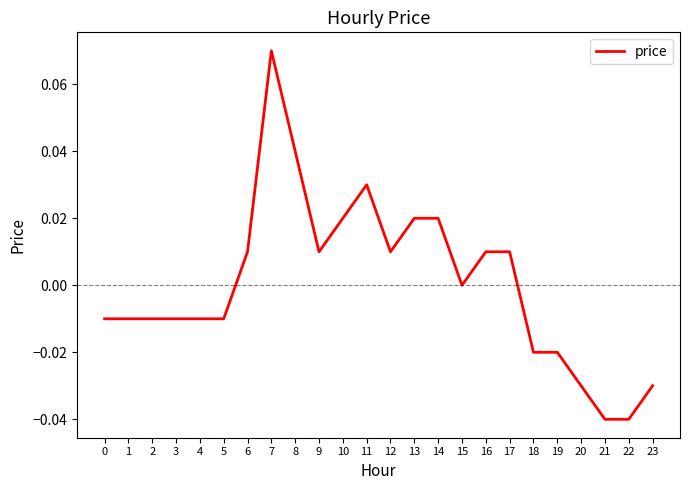

Where is the data nearest to the value 0?

15